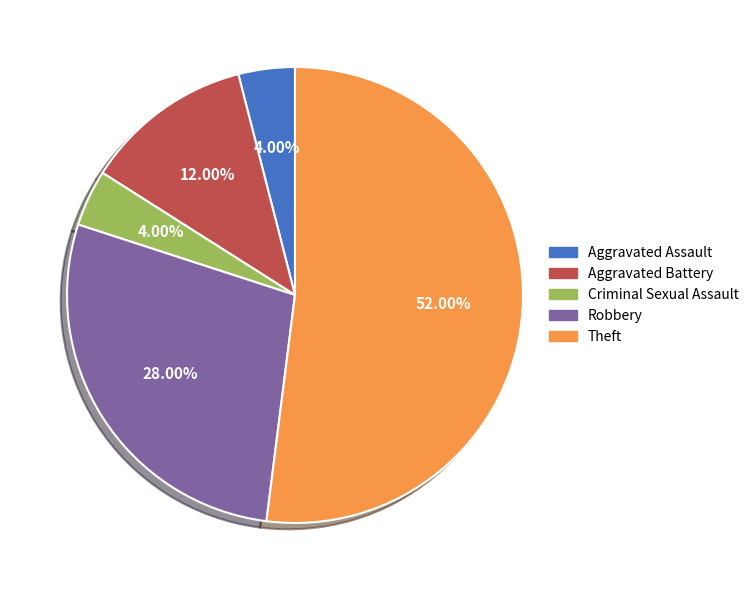

To the nearest percent, what is the difference between the largest and smallest slice percentages?

48%